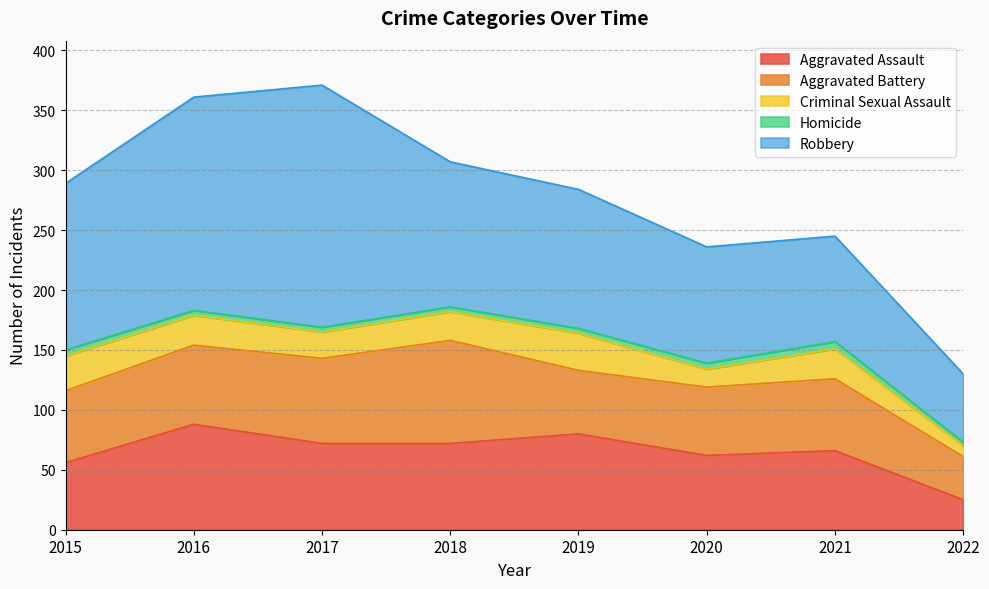

In Aggravated Battery, how many points are higher than both neighbors (excluding endpoints)?

2